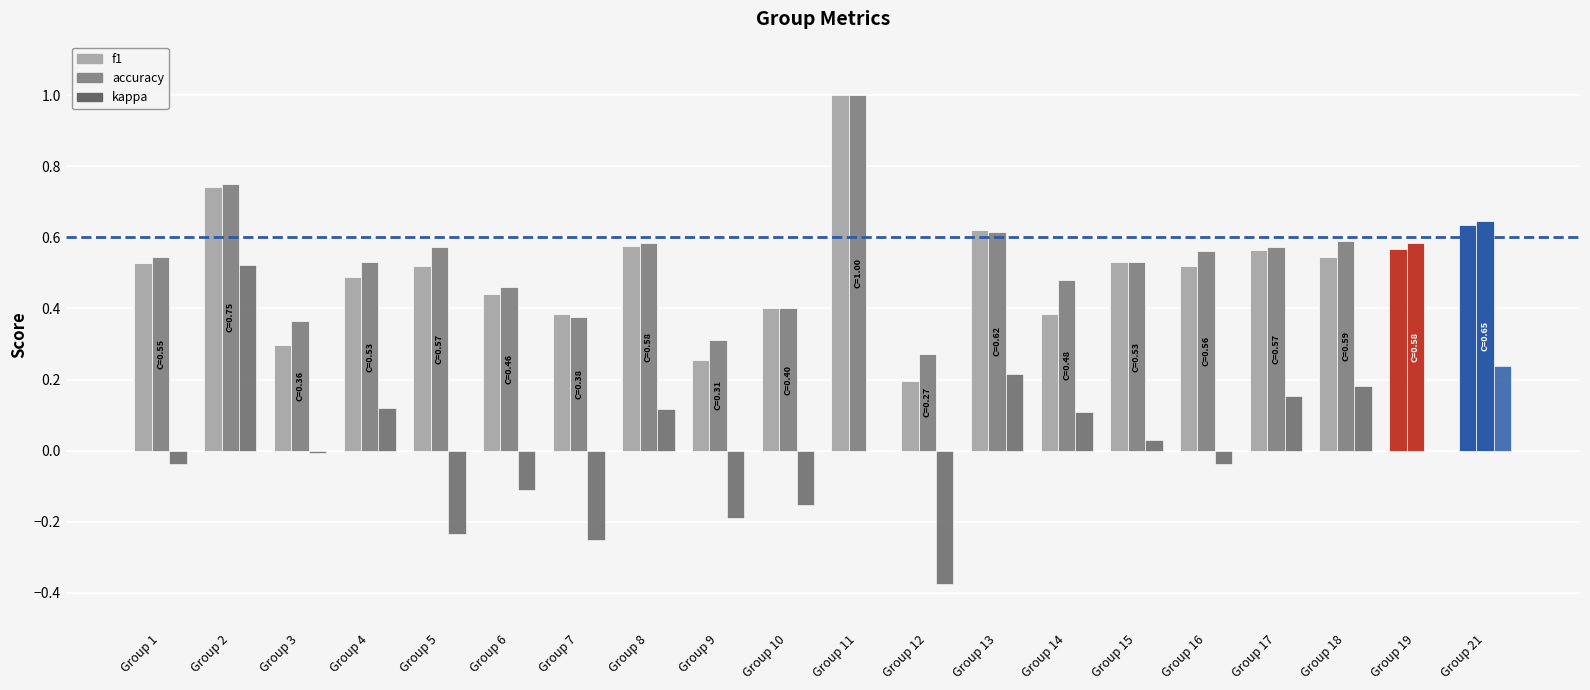

What is the maximum value shown in the chart?

1.0